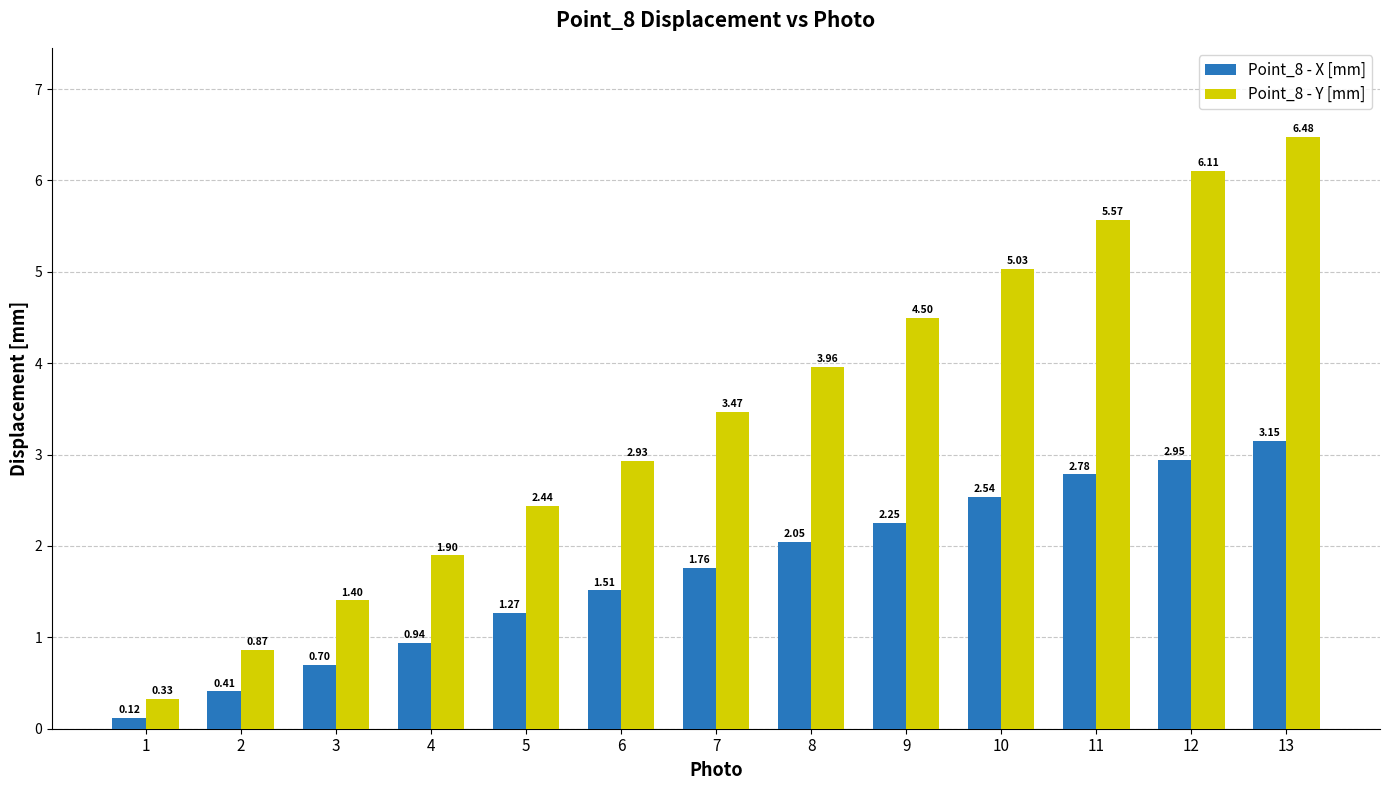

How many bars are there in total?

26